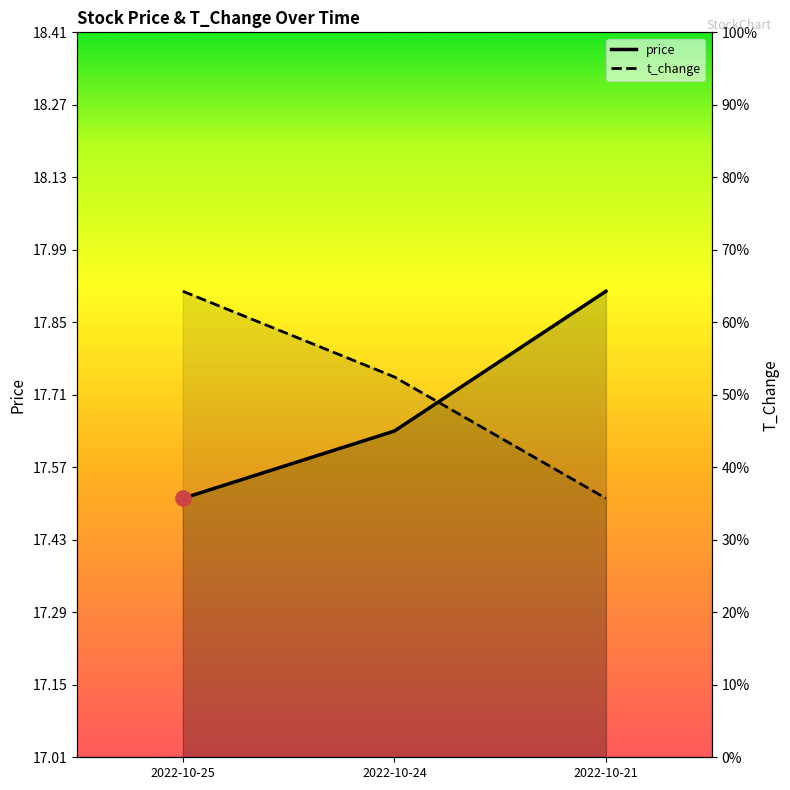

At how many categories does at least one series exceed 17?

3